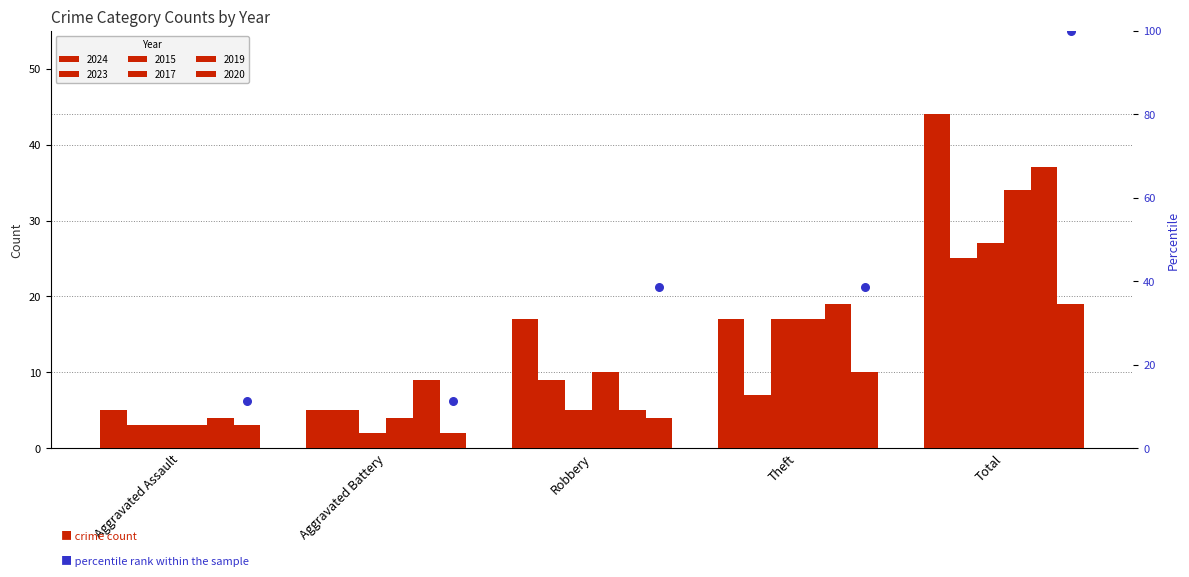

Which has a higher value, Total or Theft?

Total